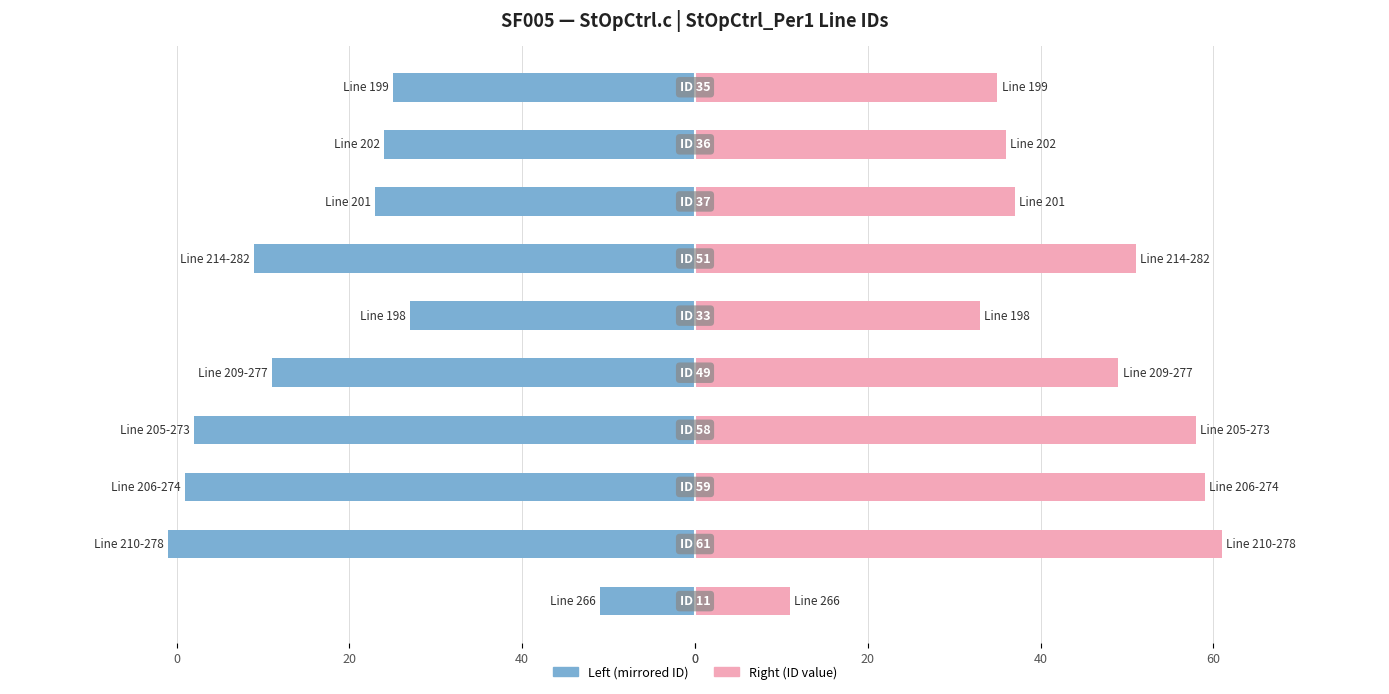

Read the ID (left) value at 40.

-51